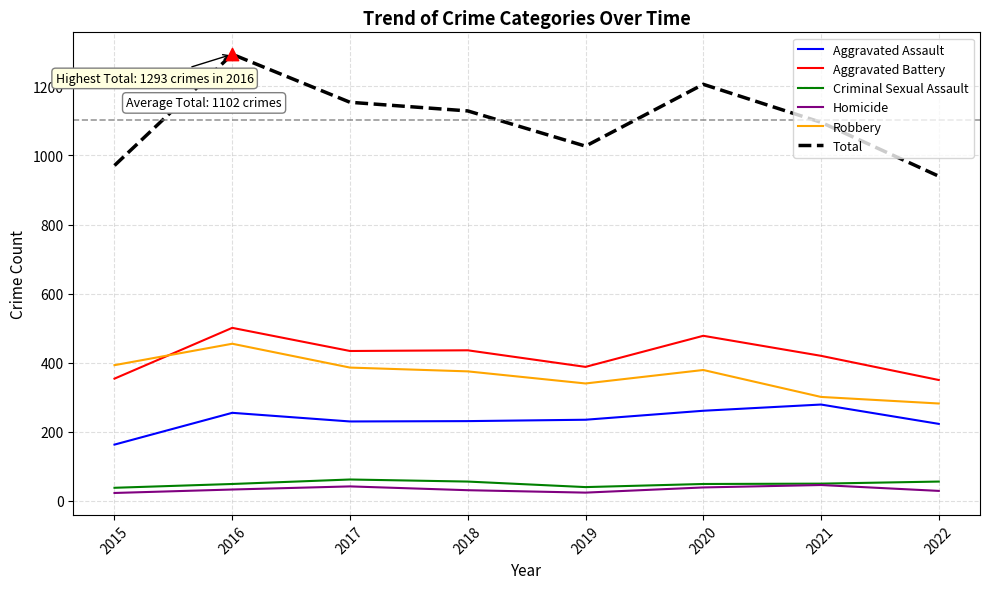

Between 2015 and 2017, which series saw the biggest shift?

Total